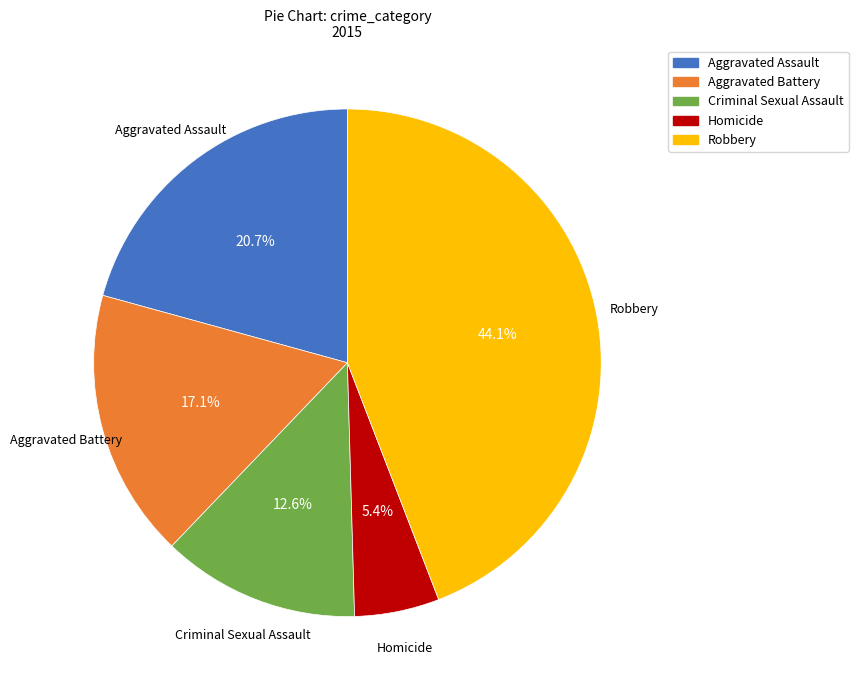

Does Homicide represent more than half of the total?

No